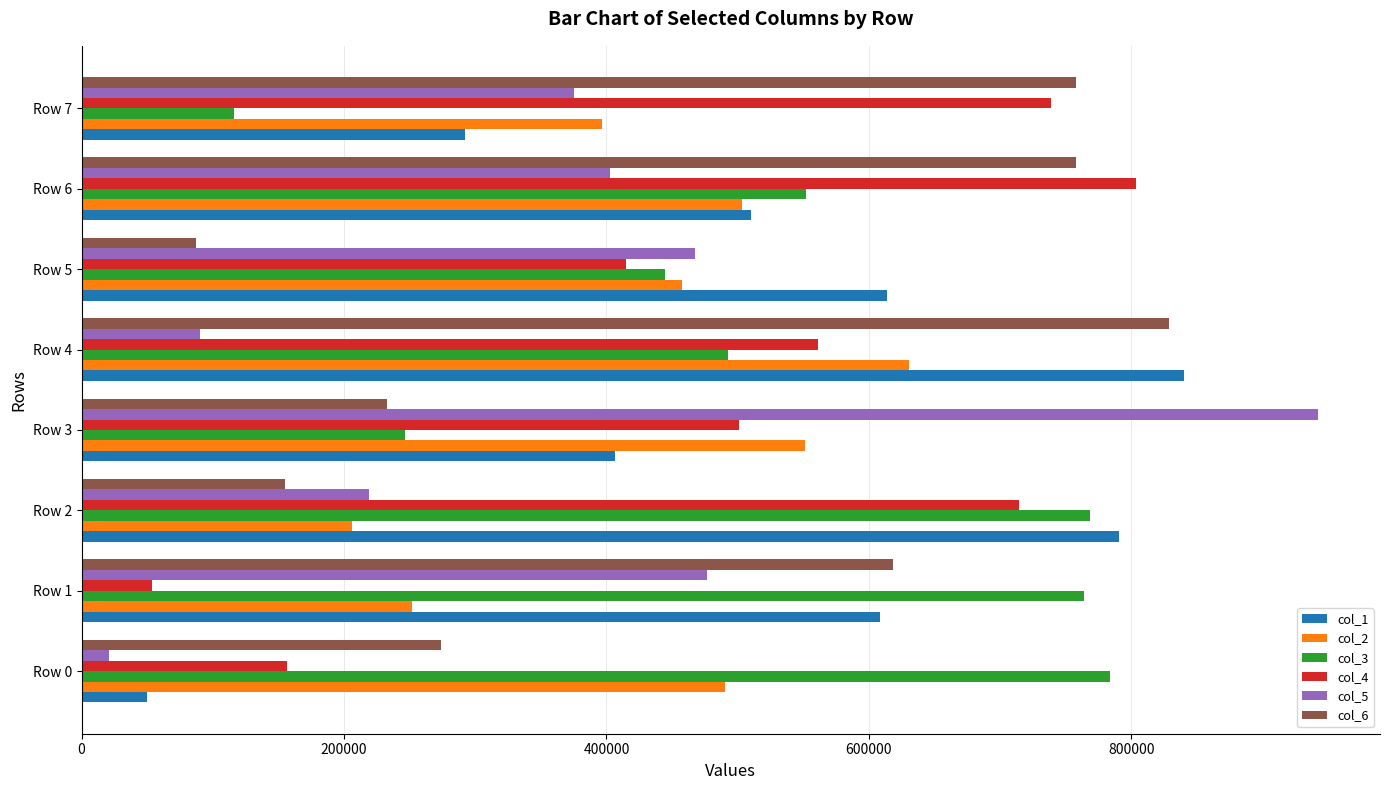

Which series has the widest spread of values?

col_5